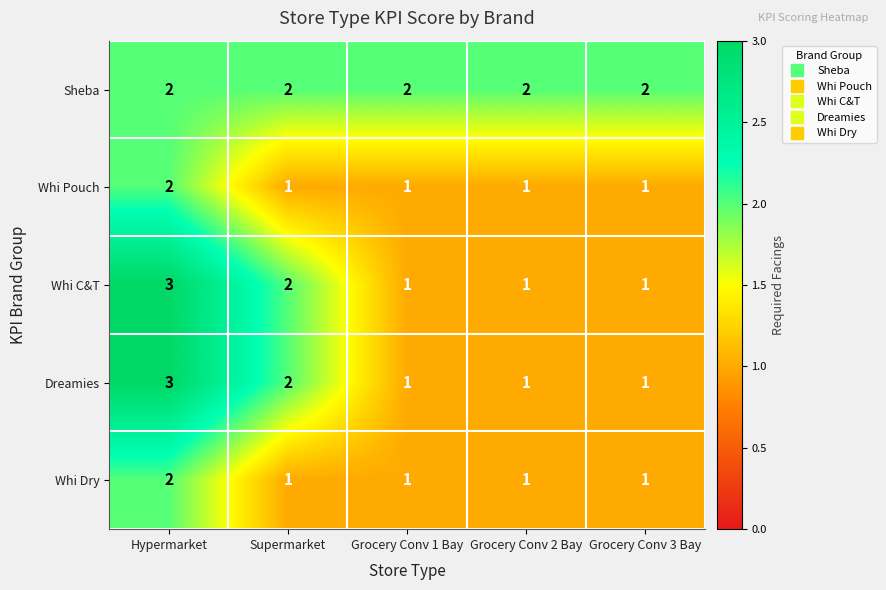

At how many categories does at least one series exceed 1?

5